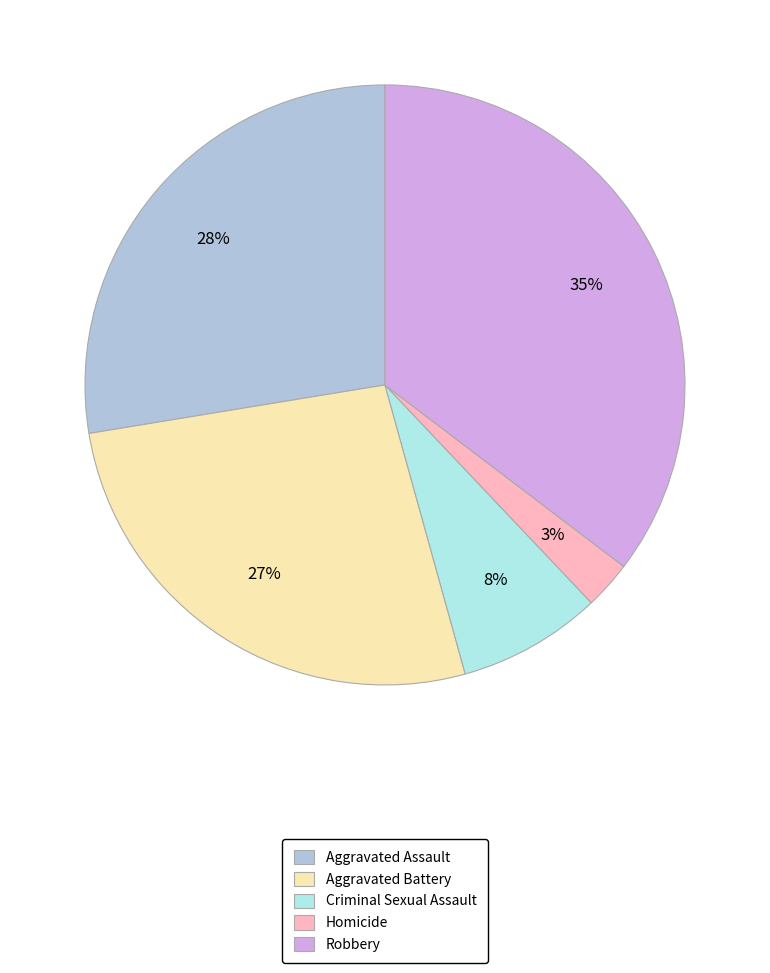

The Aggravated Assault slice represents 28% of the pie. True or false?

True